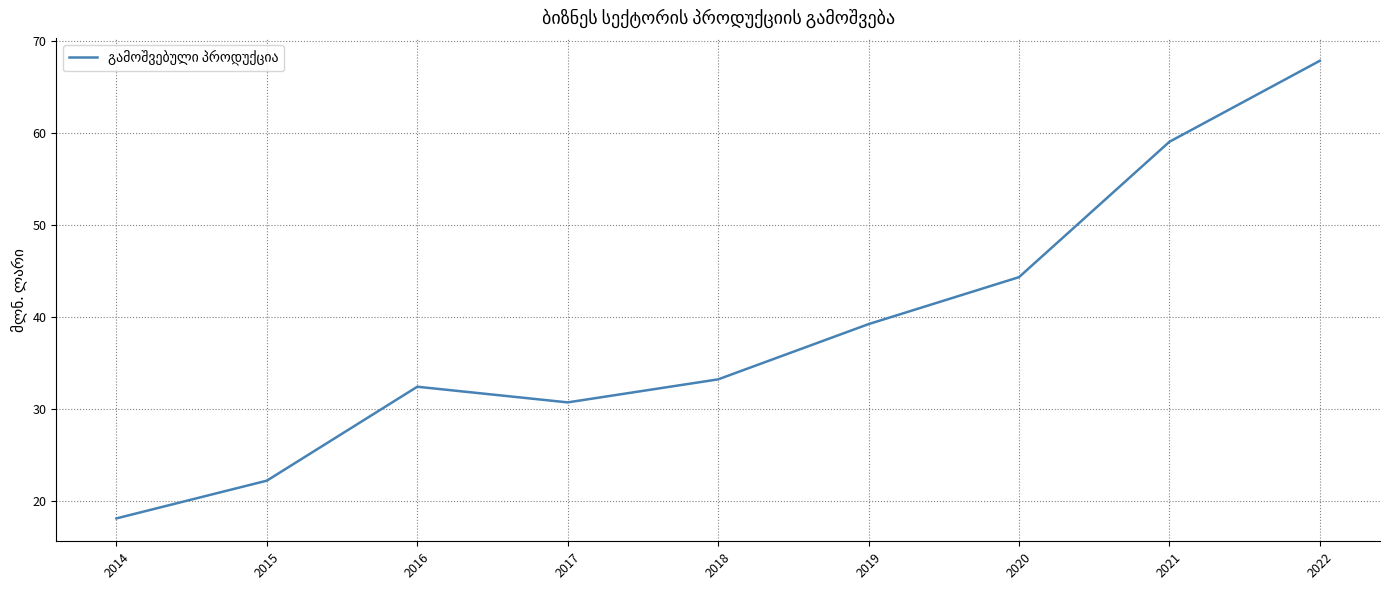

The chart shows a value of 59.0 at 2021. True or false?

True